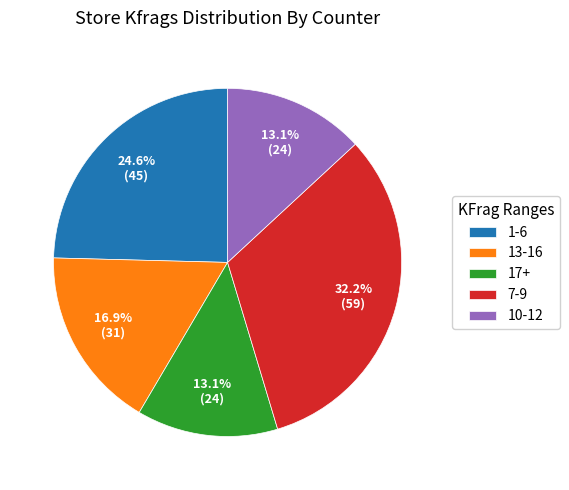

What is the largest slice in the pie chart?

7-9